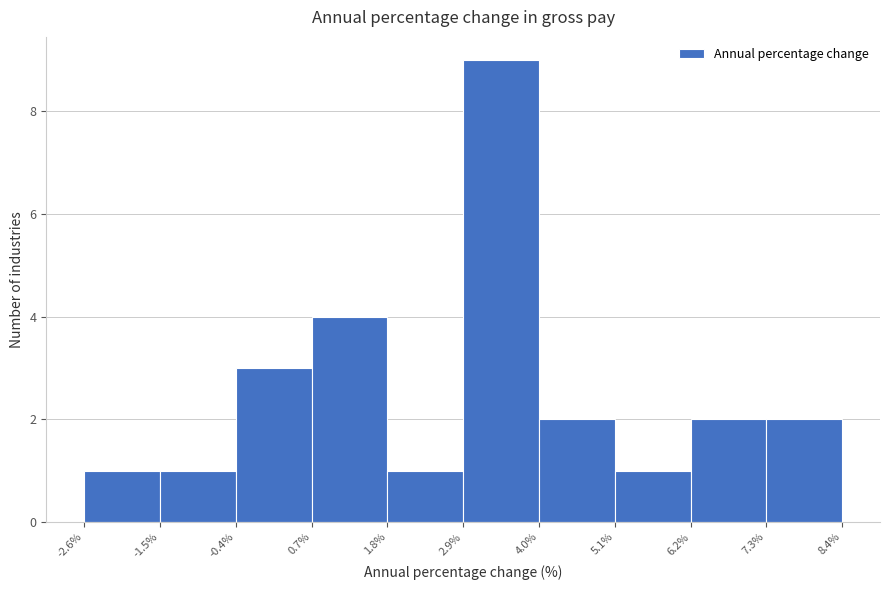

Which range on the x-axis has the tallest bar?

2.9% to 4.0%